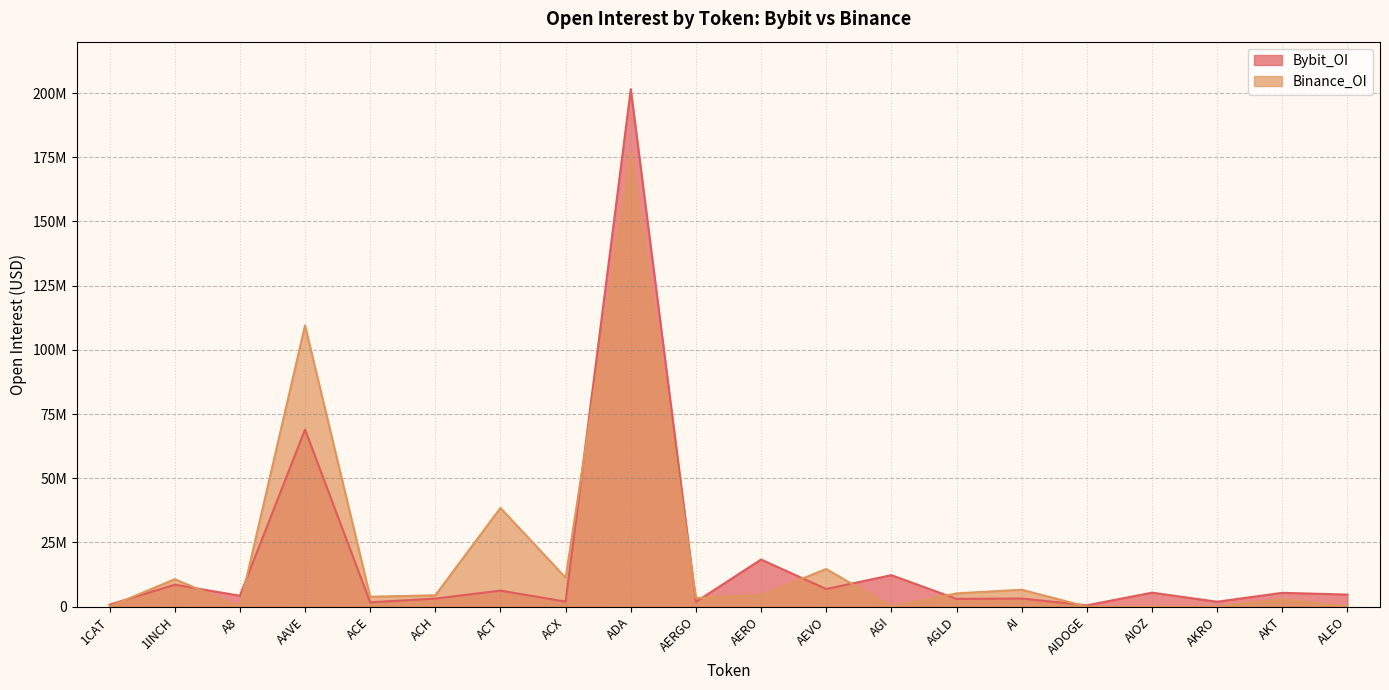

What is the total value across all series at AAVE?

178432757